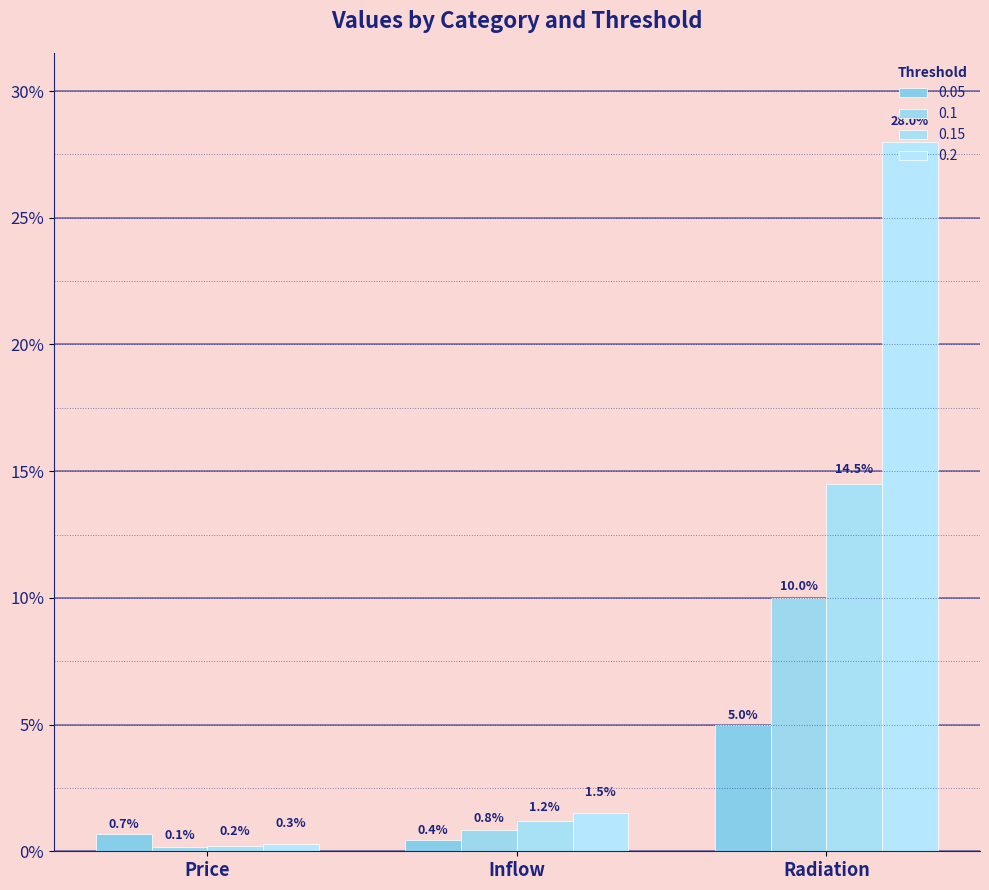

Are the bars horizontal?

No